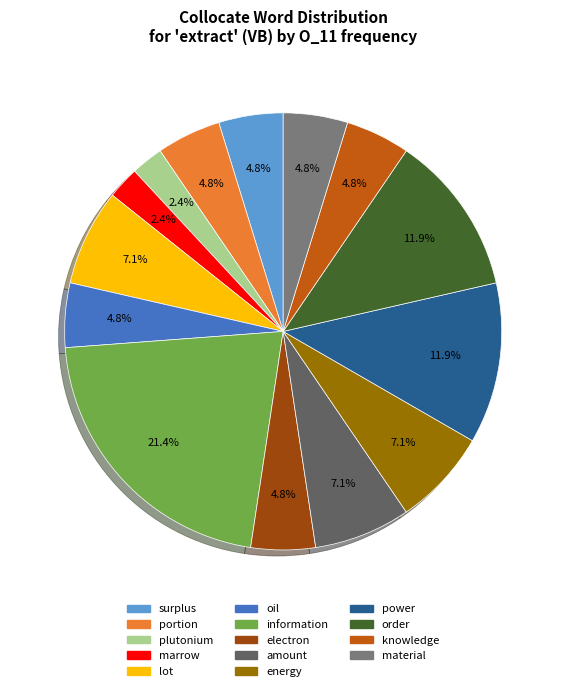

What is the total percentage of surplus and information?

26.2%